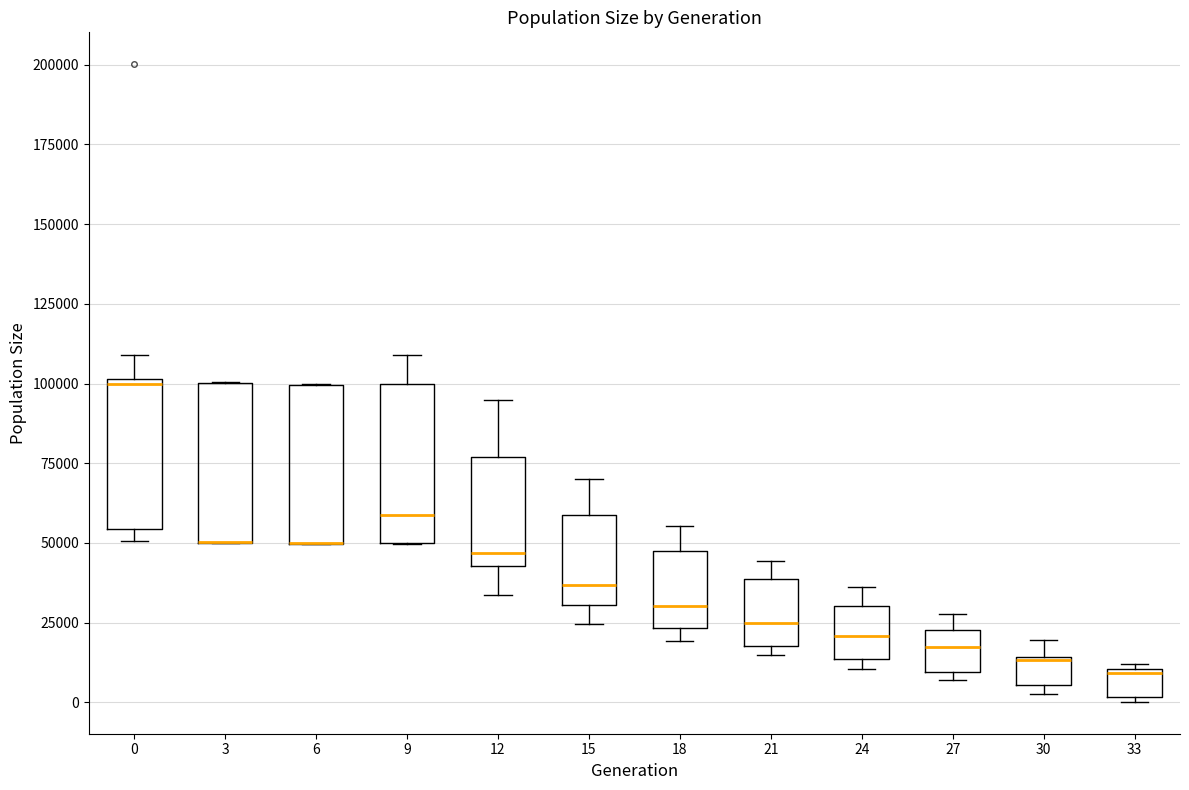

Reading left to right, read every box against the y-axis: the position of its median line, the range the box covers, and the ends of its whiskers. The values are not printed on the chart, so give them approximately, as read against the axis.

0: median 100000 (just below the box's upper edge), box 55000 to 100000, whiskers 50000 to 110000
3: median 50000 (drawn on the box's lower edge), box 50000 to 100000, whiskers 50000 to 100000
6: median 50000 (drawn on the box's lower edge), box 50000 to 100000, whiskers 50000 to 100000
9: median 60000, box 50000 to 100000, whiskers 50000 to 110000
12: median 45000 (just above the box's lower edge), box 45000 to 75000, whiskers 35000 to 95000
15: median 35000, box 30000 to 60000, whiskers 25000 to 70000
18: median 30000, box 25000 to 45000, whiskers 20000 to 55000
21: median 25000, box 20000 to 40000, whiskers 15000 to 45000
24: median 20000, box 15000 to 30000, whiskers 10000 to 35000
27: median 15000, box 10000 to 25000, whiskers 5000 to 30000
30: median 15000, box 5000 to 15000, whiskers 5000 (just below the box's lower edge) to 20000
33: median 10000, box 0 to 10000, whiskers 0 to 10000 (just above the box's upper edge)